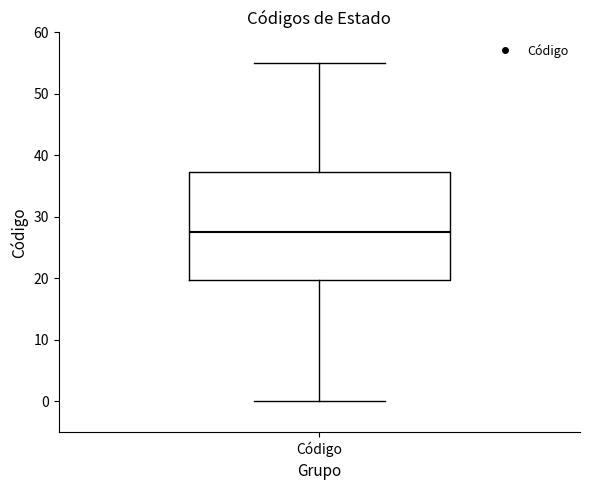

Where does the lower whisker of the box for Código end on the y-axis? The values are not printed on the chart, so give them approximately, as read against the axis.

0